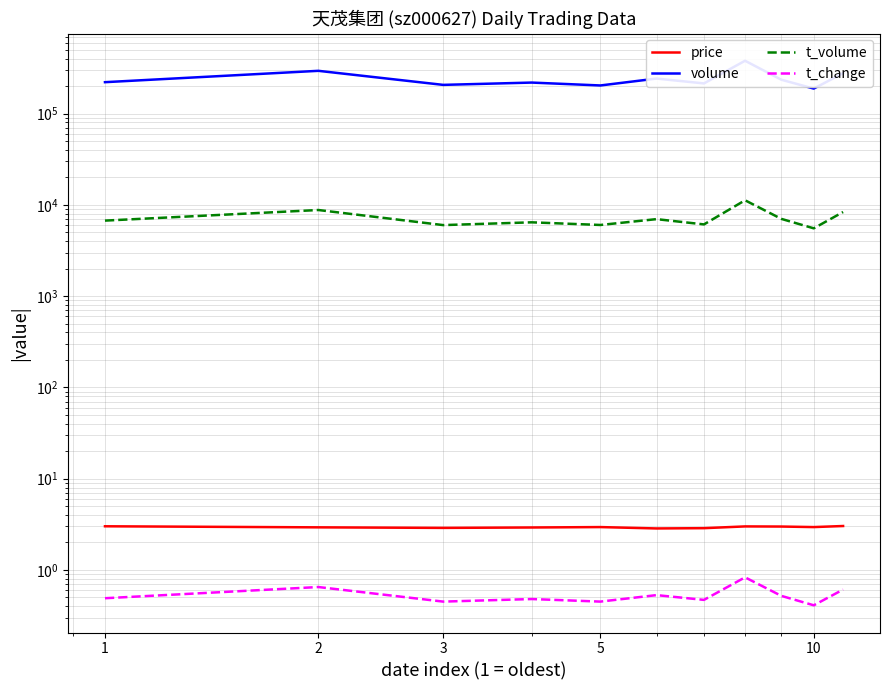

What is the maximum value for volume?

379823.0